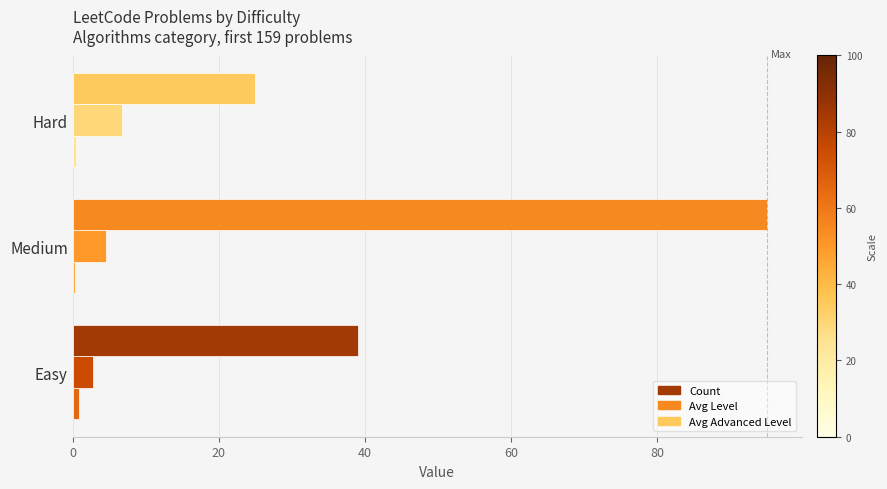

Which series changed the most between Easy and Medium?

Count